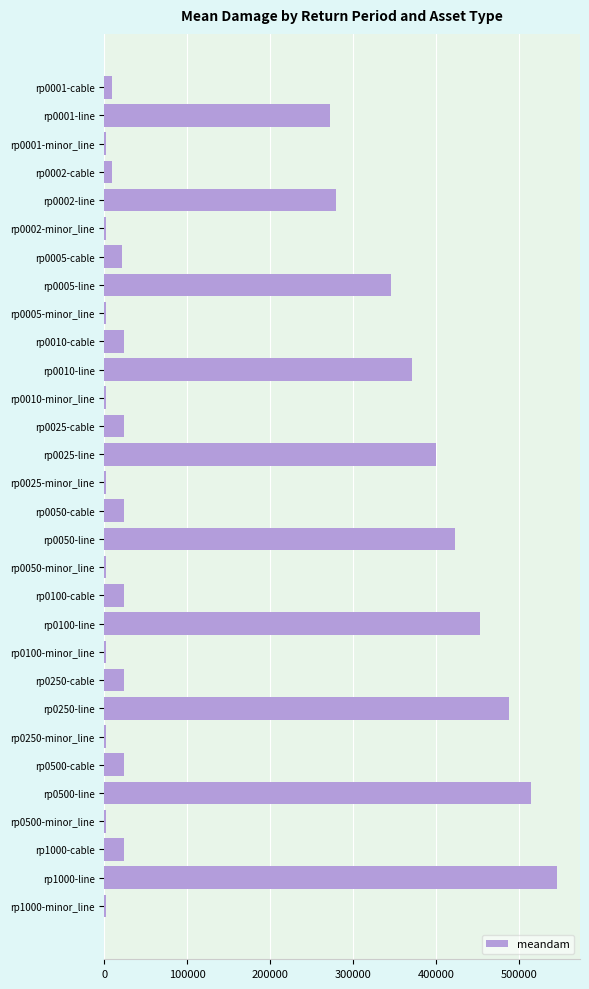

What is the label of the 5th bar from the top?

rp0002-line